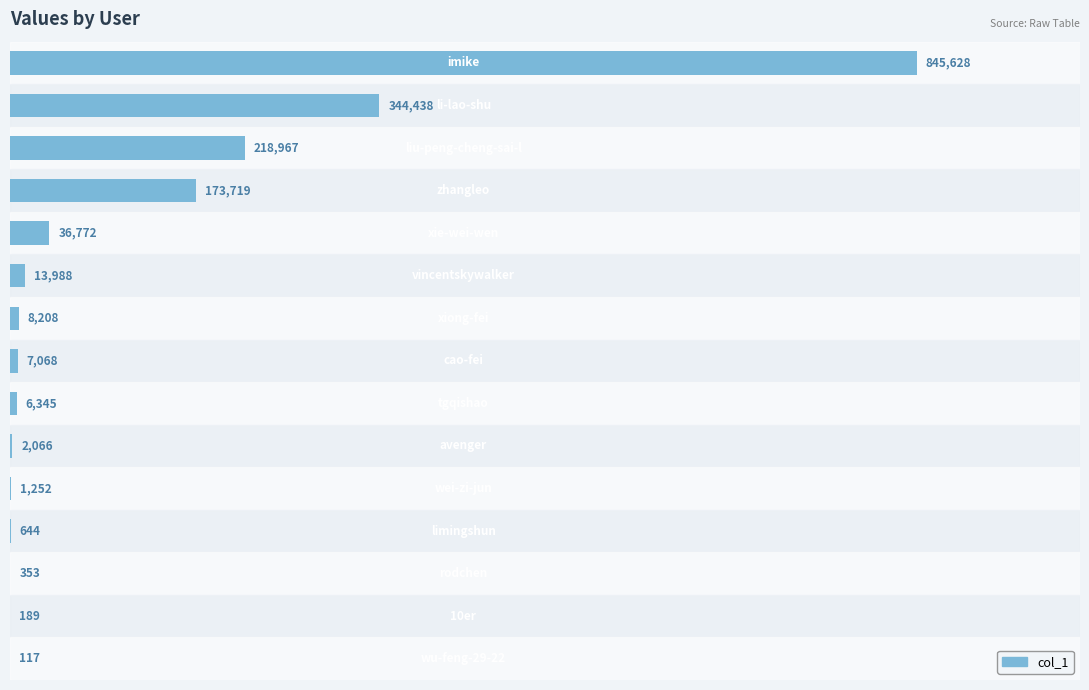

What is the maximum value shown in the chart?

845628